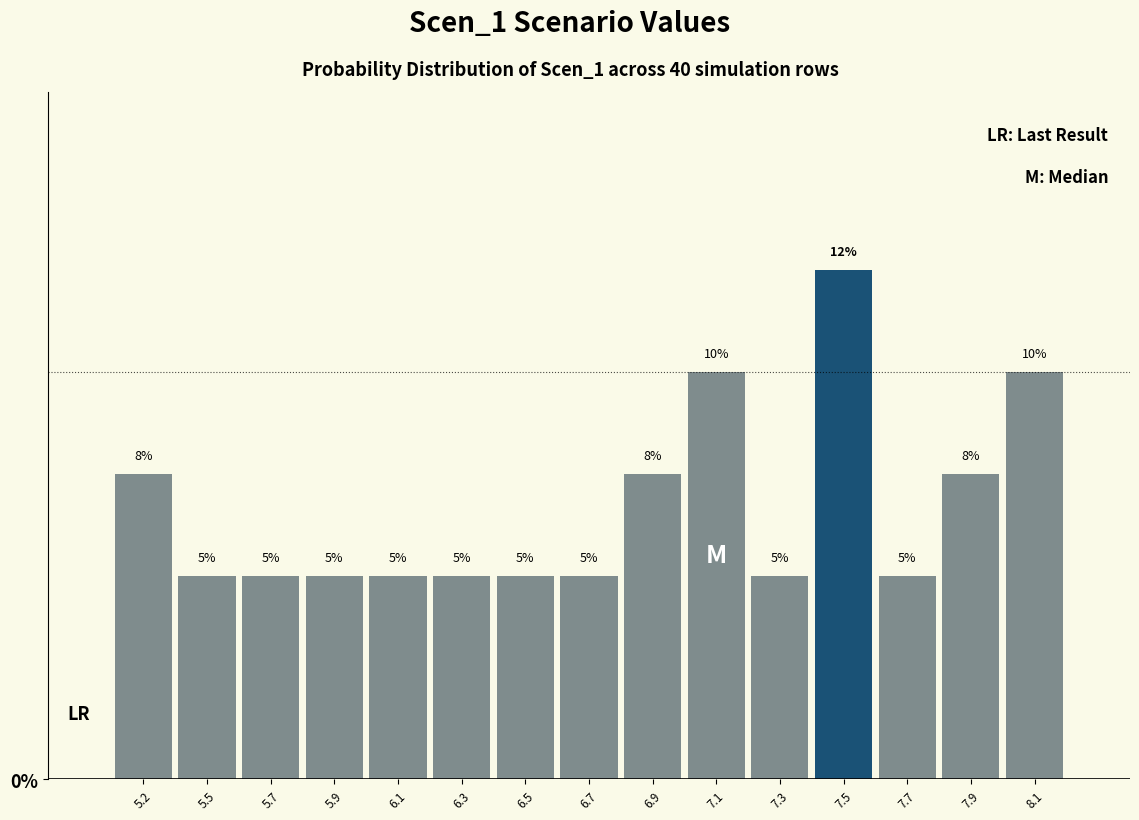

What position from the right is 6.9?

7